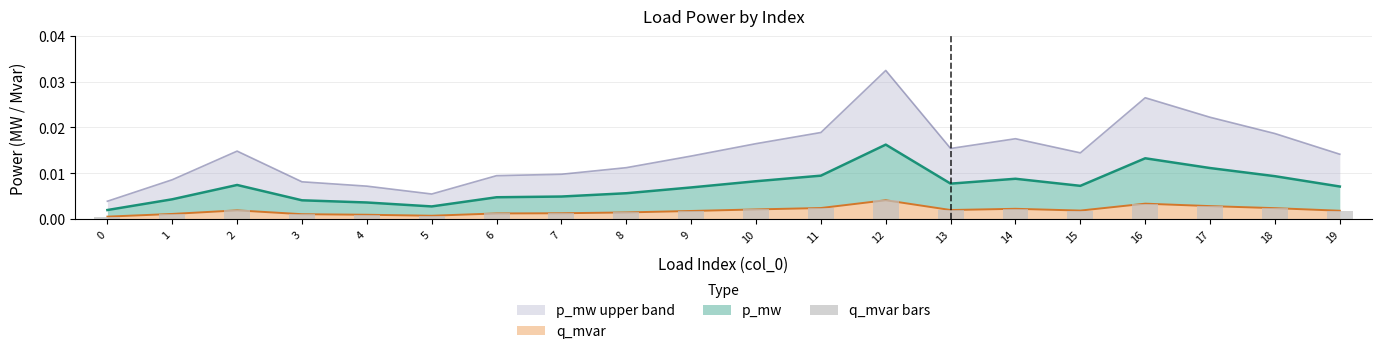

True or false: the data shows 0.0 at 12.

True